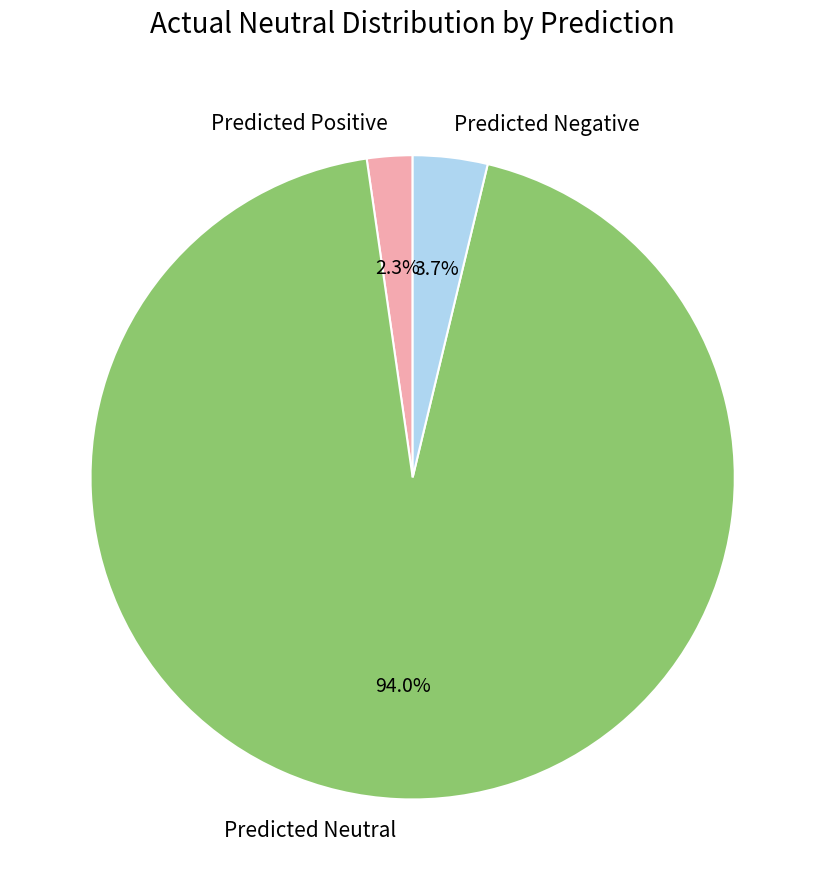

How many slices are in this pie chart?

3